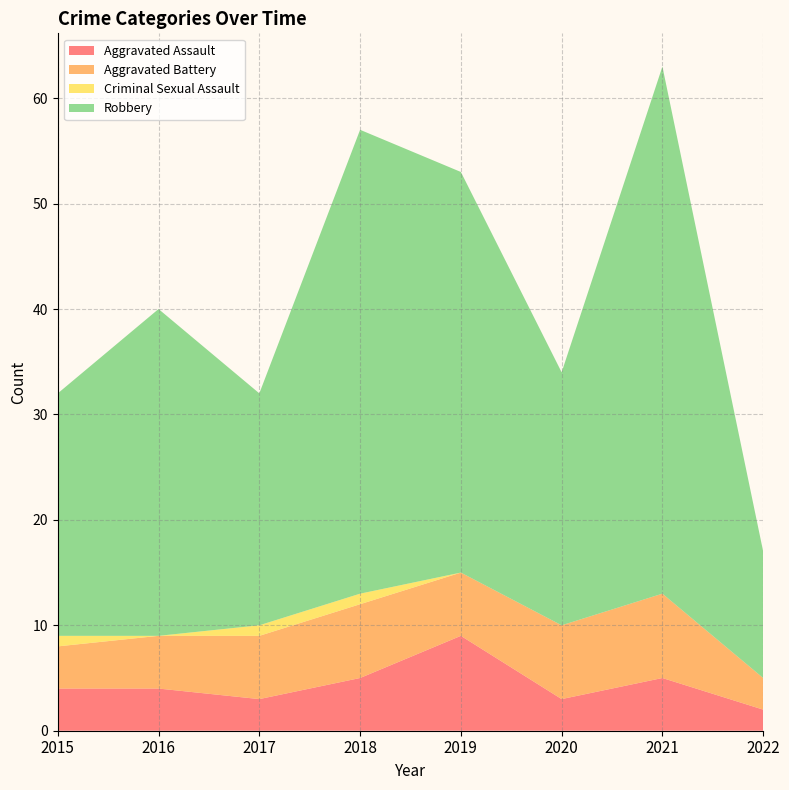

Reading left to right, what are all the values shown in this chart?

Aggravated Assault: 4	4	3	5	9	3	5	2
Aggravated Battery: 4	5	6	7	6	7	8	3
Criminal Sexual Assault: 1	0	1	1	0	0	0	0
Robbery: 23	31	22	44	38	24	50	12